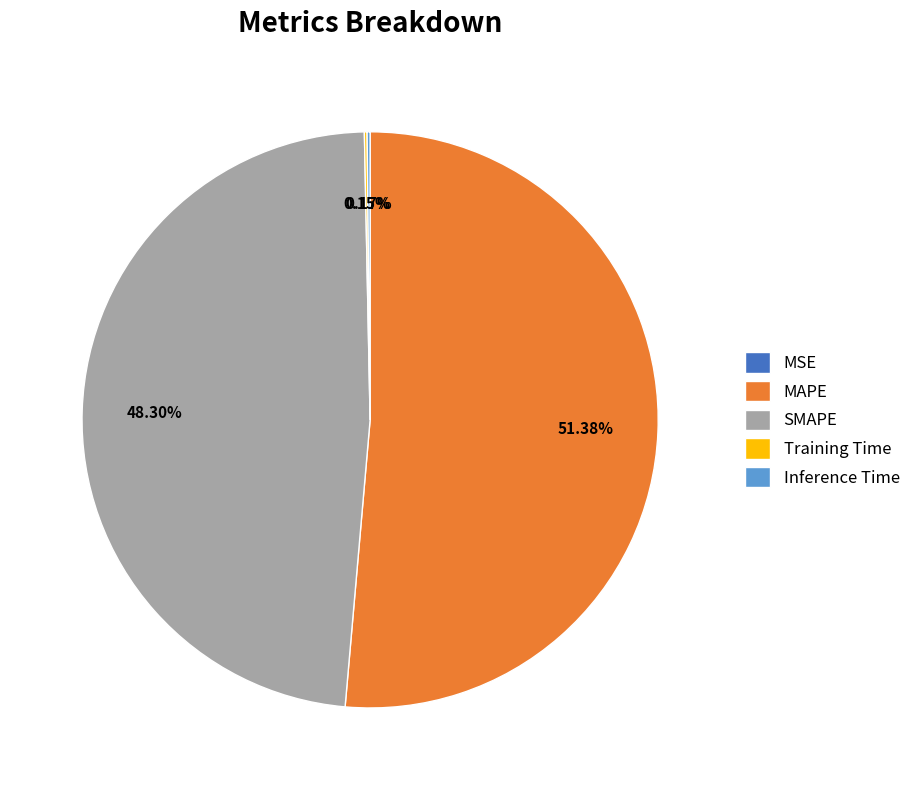

True or false: MAPE accounts for 51% of the total.

True